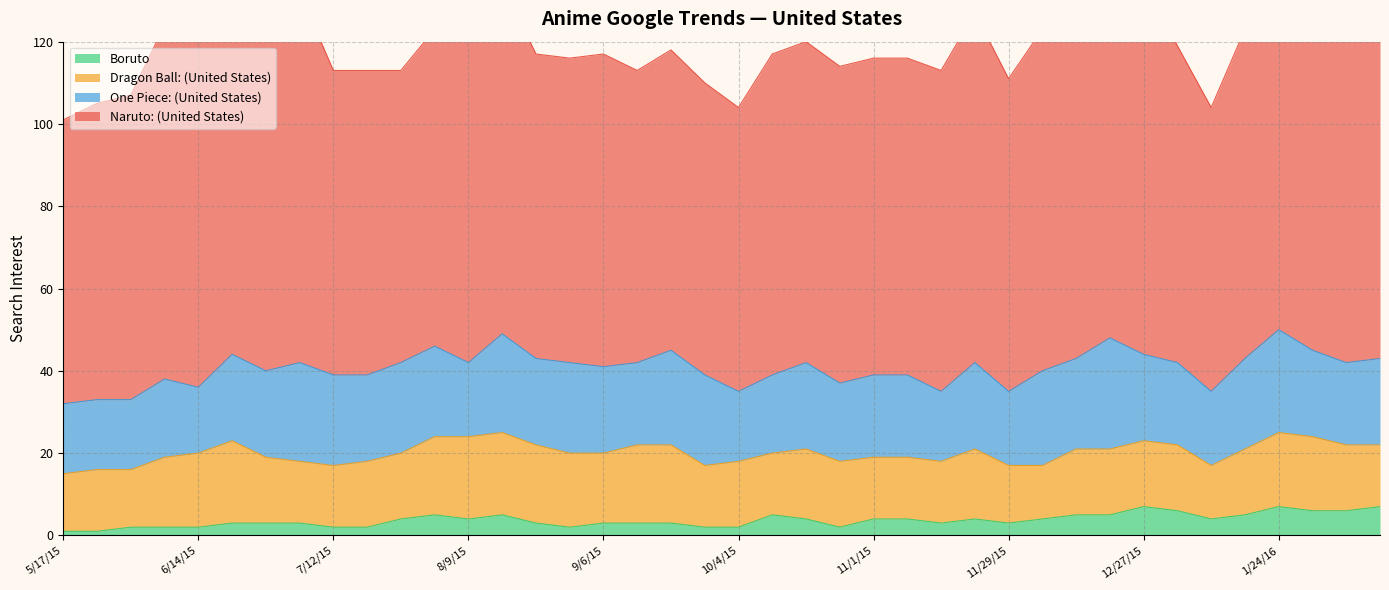

True or false: Naruto: (United States) and One Piece: (United States) intersect in this chart.

False